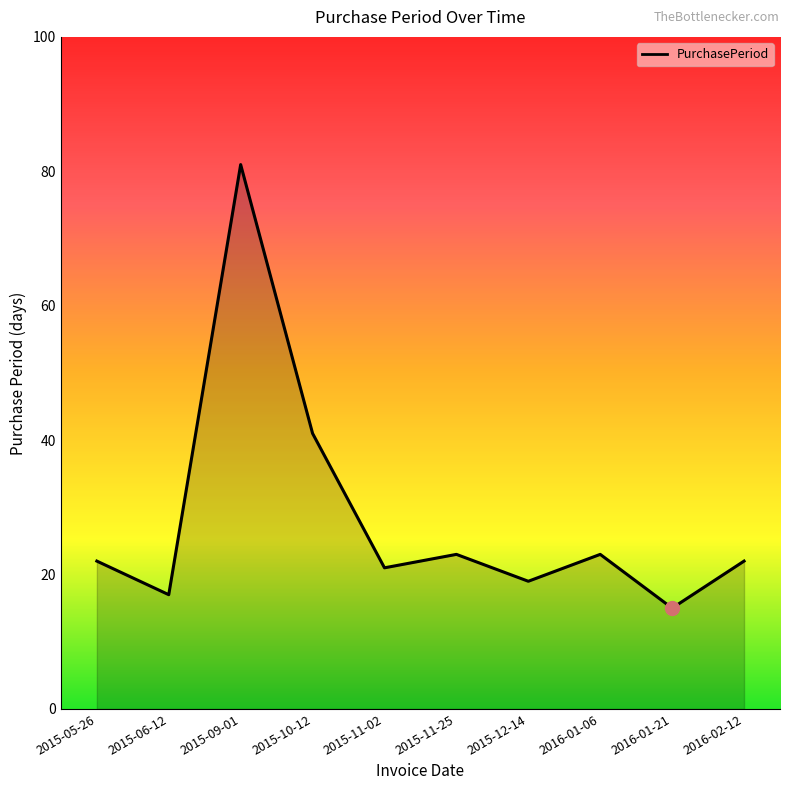

What is the smallest value displayed?

15